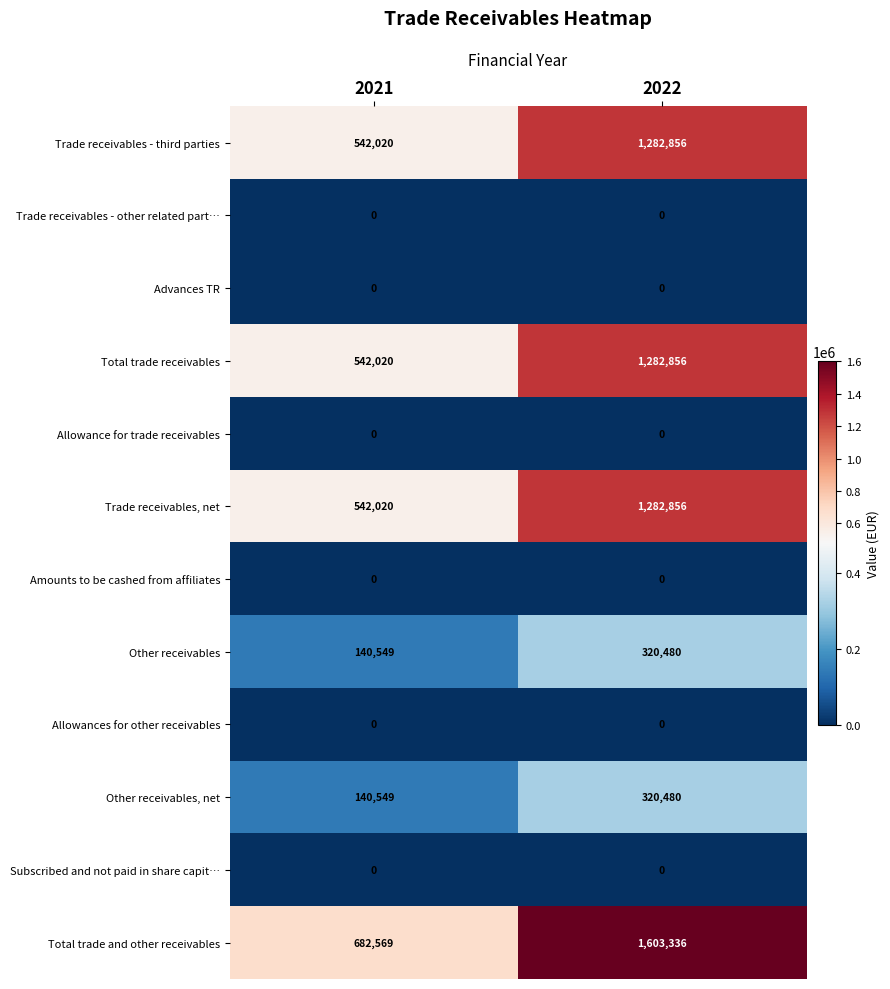

How many series are shown in this chart?

12